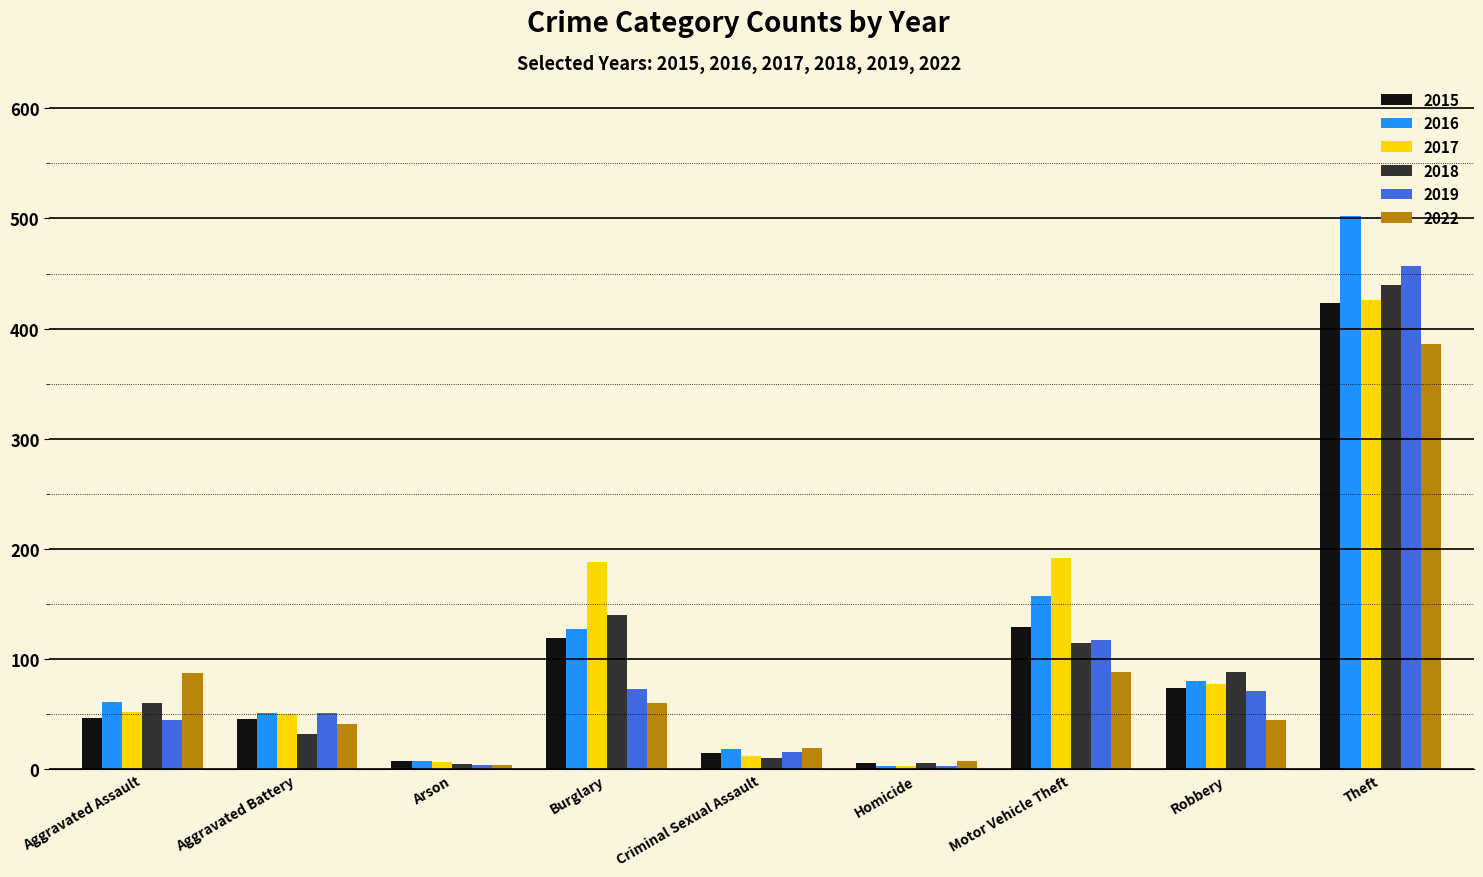

What position from the left is Criminal Sexual Assault?

5